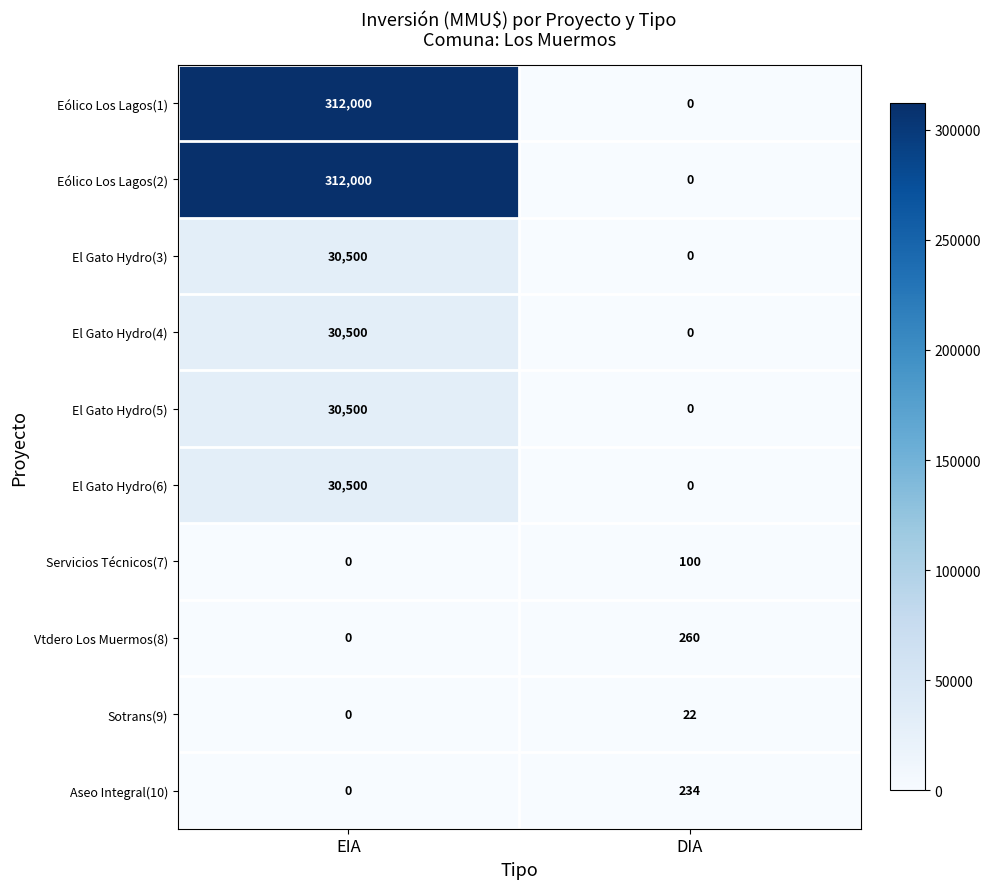

Reading right to left, list all the values displayed in this chart.

Eólico Los Lagos(1): DIA=0	EIA=312000
Eólico Los Lagos(2): DIA=0	EIA=312000
El Gato Hydro(3): DIA=0	EIA=30500
El Gato Hydro(4): DIA=0	EIA=30500
El Gato Hydro(5): DIA=0	EIA=30500
El Gato Hydro(6): DIA=0	EIA=30500
Servicios Técnicos(7): DIA=100	EIA=0
Vtdero Los Muermos(8): DIA=260	EIA=0
Sotrans(9): DIA=22	EIA=0
Aseo Integral(10): DIA=234	EIA=0